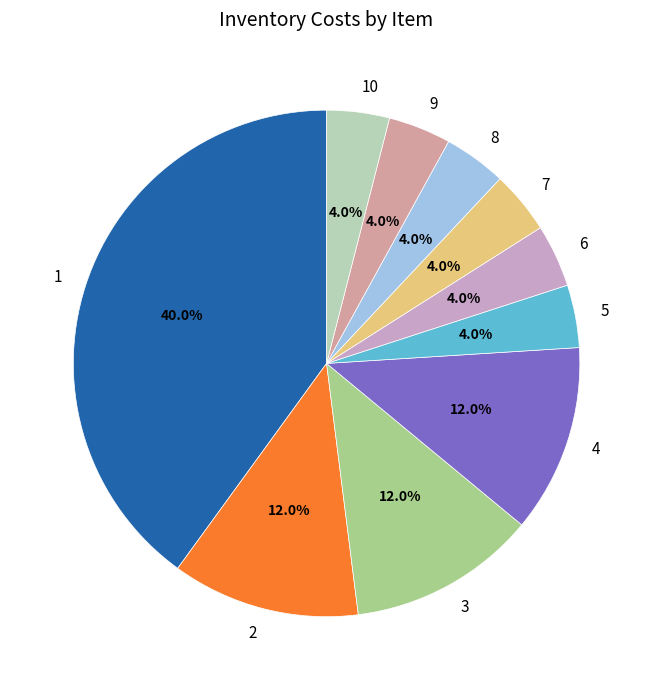

To the nearest percent, what percentage of the pie is 7?

4%